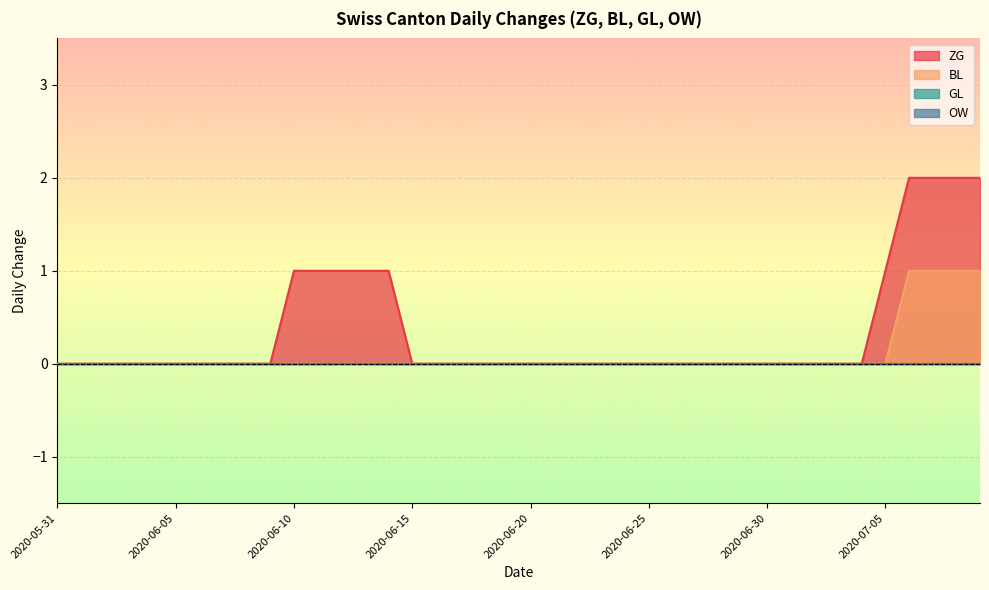

How many categories are shown in the chart?

40